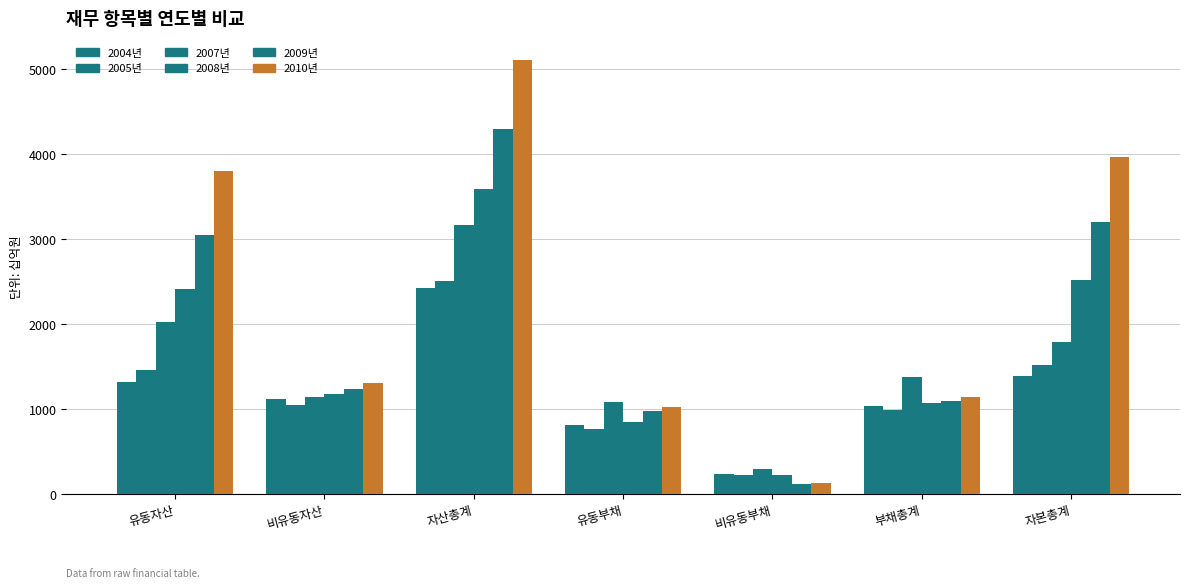

True or false: 2004년 has a value of 1312.3 at 유동자산.

True